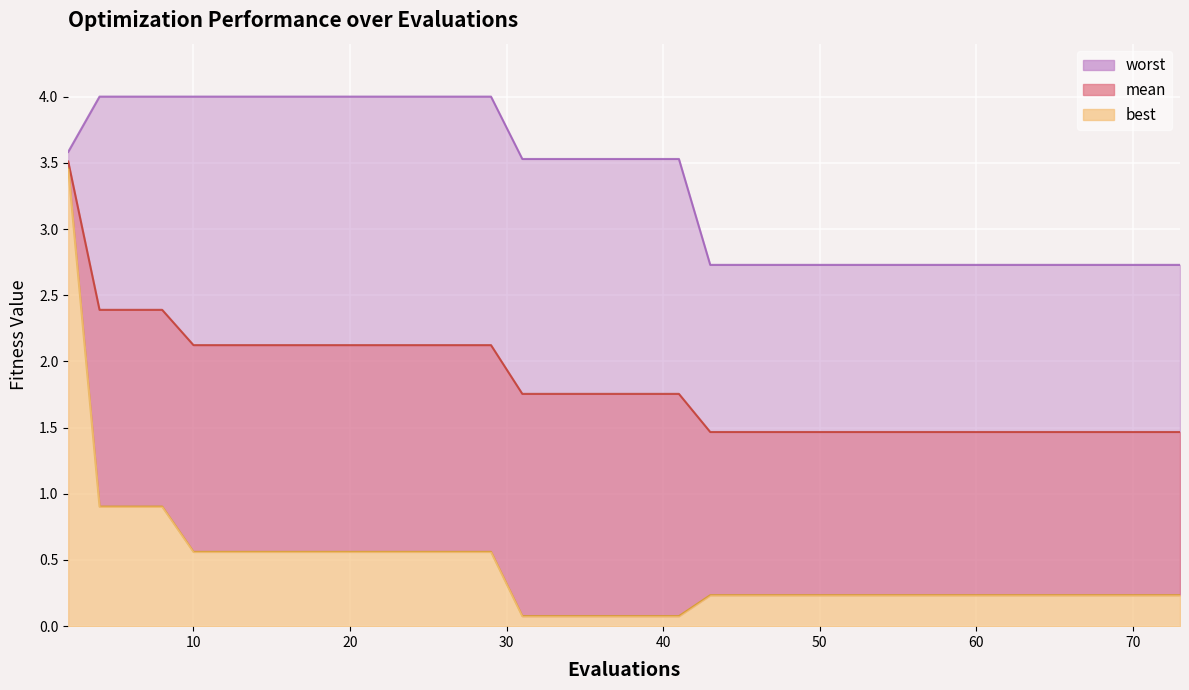

What is the value of the best point at the 27th from the left?

0.2